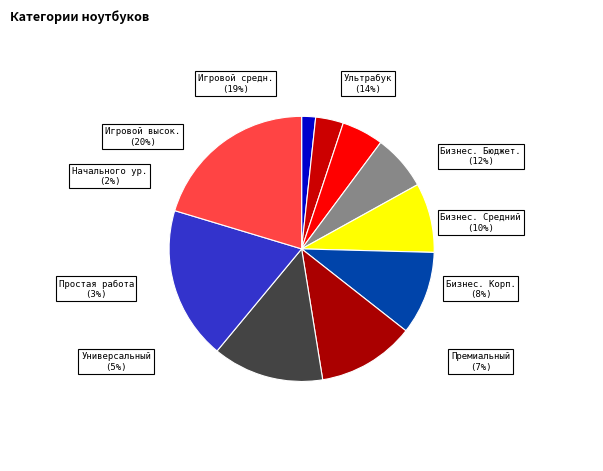

Is the sum of Ультрабук and Игровой среднего уровня greater than half?

No